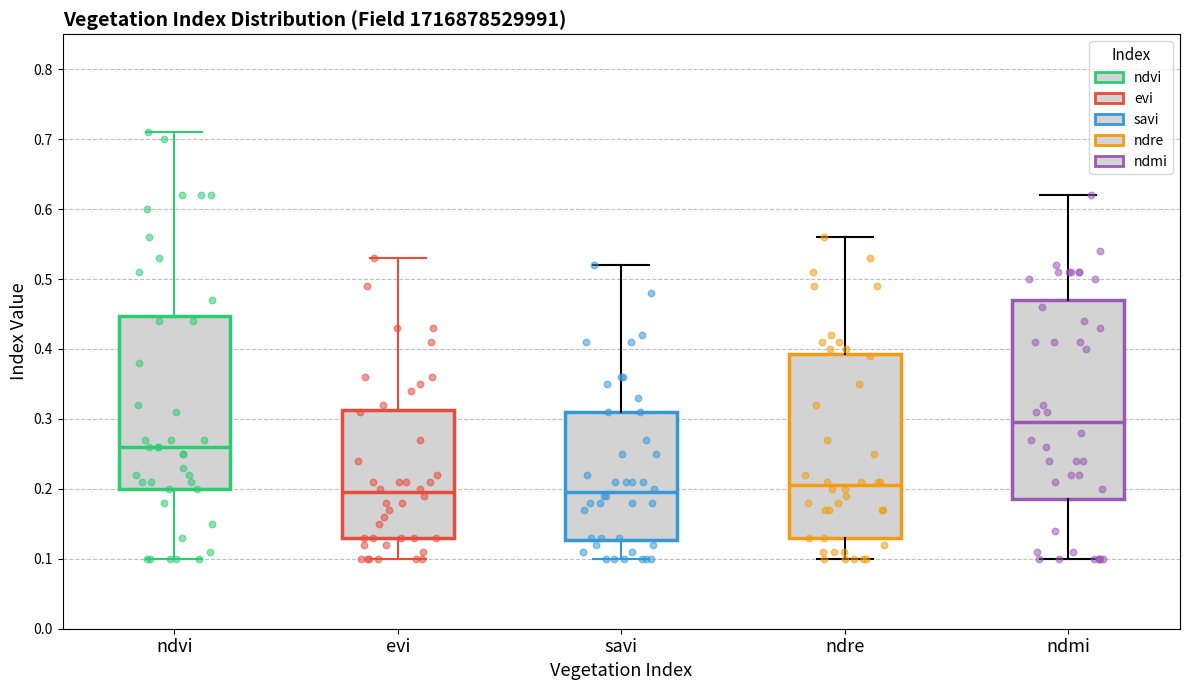

Reading left to right, transcribe this box plot: for each box, give where its median line is, the range the box spans, and where its two whiskers end, as read against the y-axis. The values are not printed on the chart, so give them approximately, as read against the axis.

ndvi: median 0.26, box 0.20 to 0.45, whiskers 0.10 to 0.71
evi: median 0.20, box 0.13 to 0.31, whiskers 0.10 to 0.53
savi: median 0.20, box 0.13 to 0.31, whiskers 0.10 to 0.52
ndre: median 0.21, box 0.13 to 0.39, whiskers 0.10 to 0.56
ndmi: median 0.30, box 0.19 to 0.47, whiskers 0.10 to 0.62